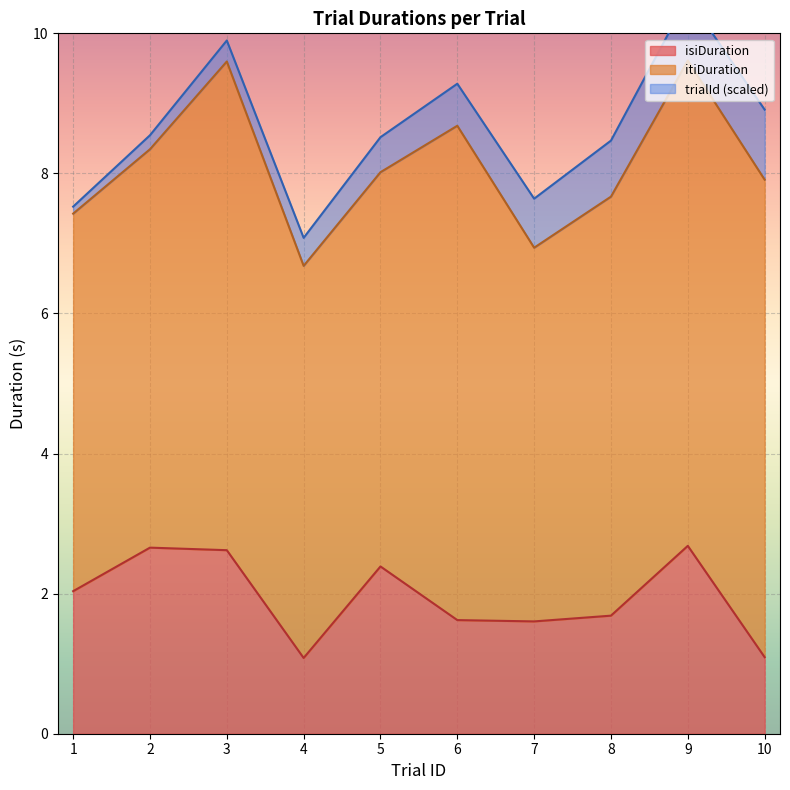

True or false: trialId has a value of 9.0 at 9.

True